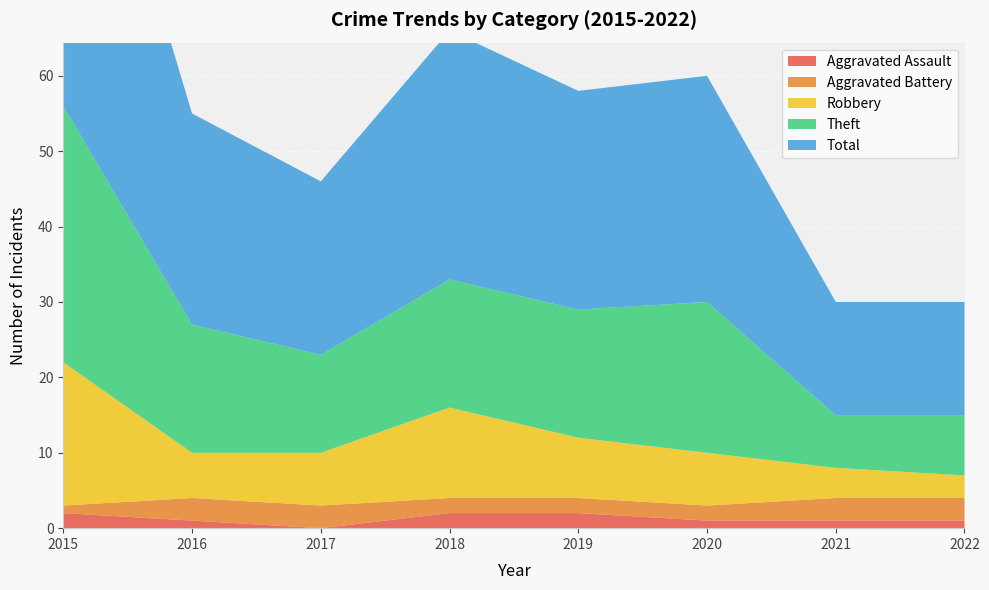

Reading left to right, extract all data points from this chart.

Aggravated Assault: 2015=2	2016=1	2017=0	2018=2	2019=2	2020=1	2021=1	2022=1
Aggravated Battery: 2015=1	2016=3	2017=3	2018=2	2019=2	2020=2	2021=3	2022=3
Robbery: 2015=19	2016=6	2017=7	2018=12	2019=8	2020=7	2021=4	2022=3
Theft: 2015=34	2016=17	2017=13	2018=17	2019=17	2020=20	2021=7	2022=8
Total: 2015=56	2016=28	2017=23	2018=33	2019=29	2020=30	2021=15	2022=15